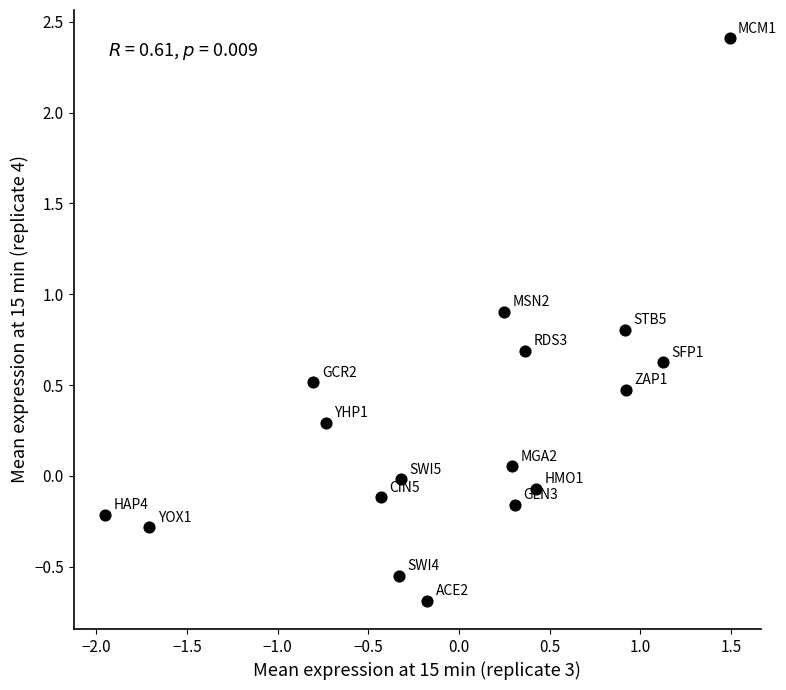

What is the range of Y values (max minus min)?

3.1